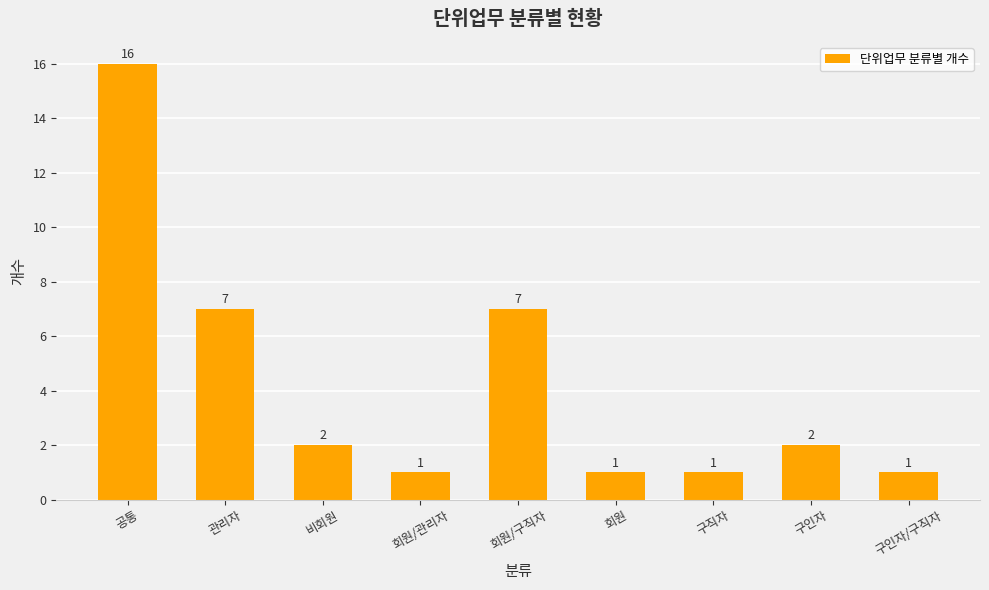

What is the maximum value shown in the chart?

16